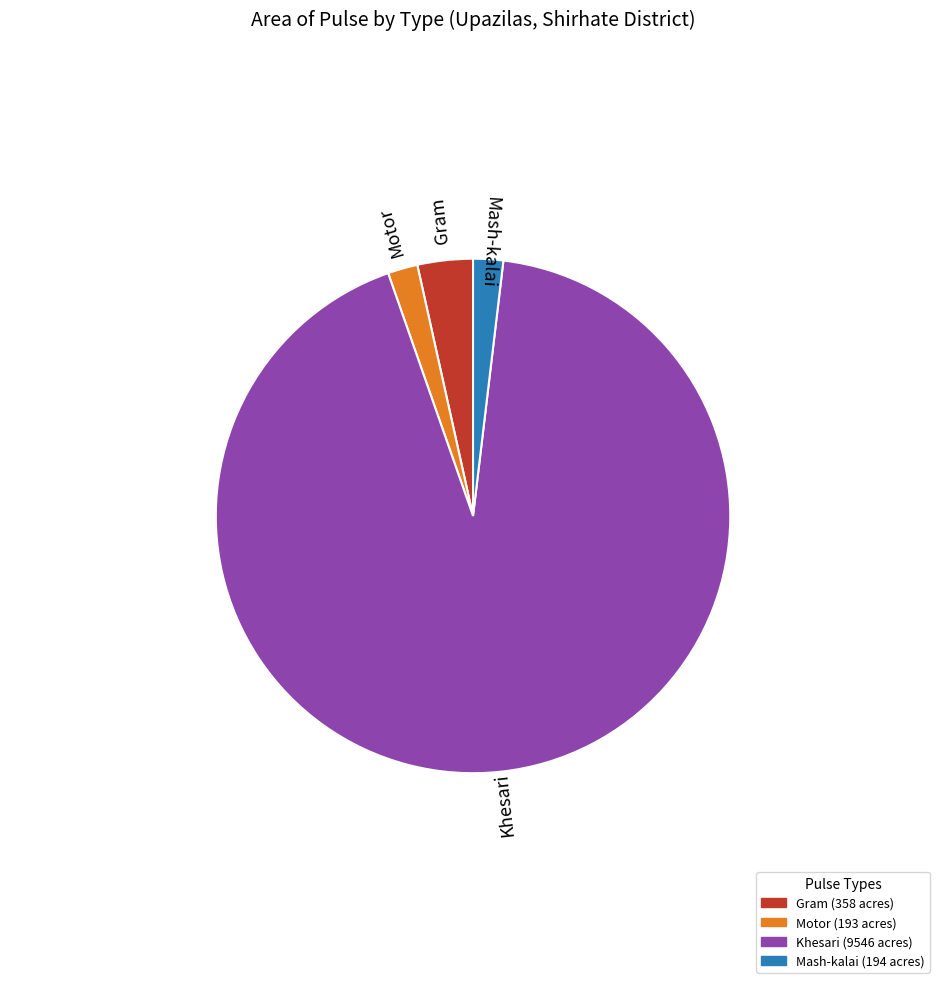

Combined, do Mash-kalai and Motor account for over 50%?

No